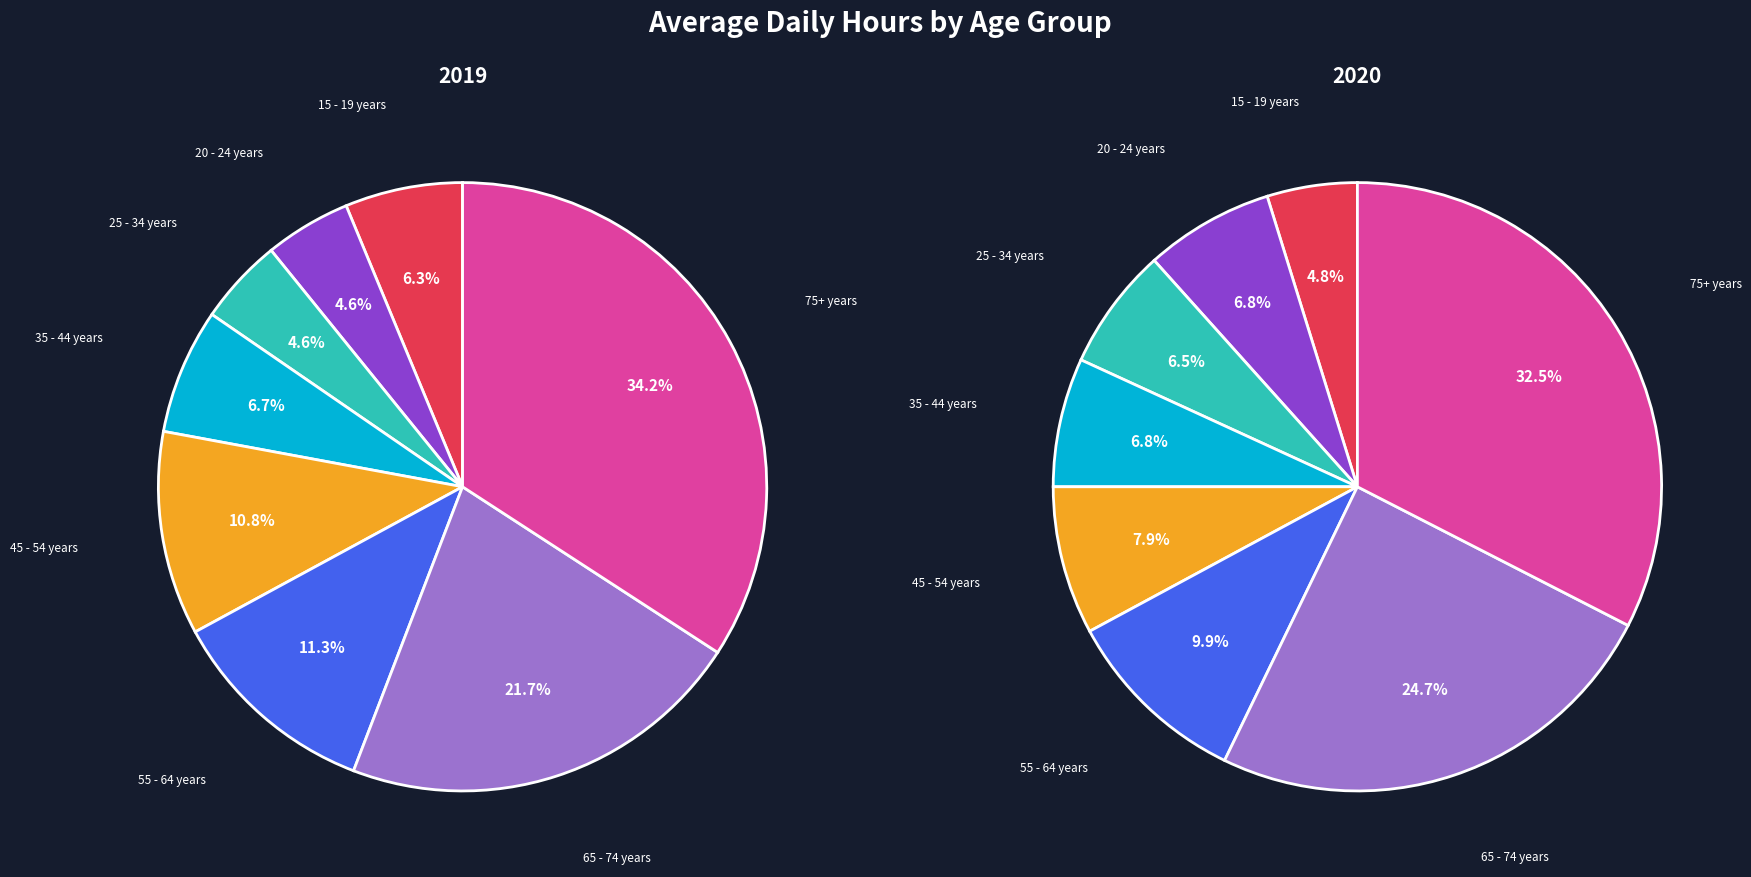

Rank the categories by hrs_2020 value from lowest to highest.

15 - 19 years, 25 - 34 years, 20 - 24 years, 35 - 44 years, 45 - 54 years, 55 - 64 years, 65 - 74 years, 75+ years